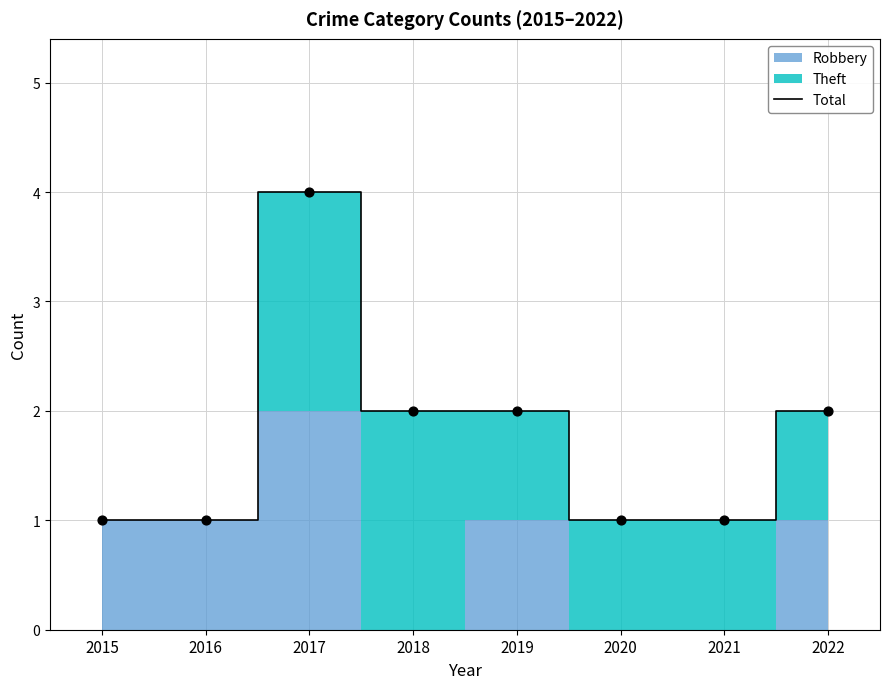

What is the change in value from 2017 to 2020?

-3